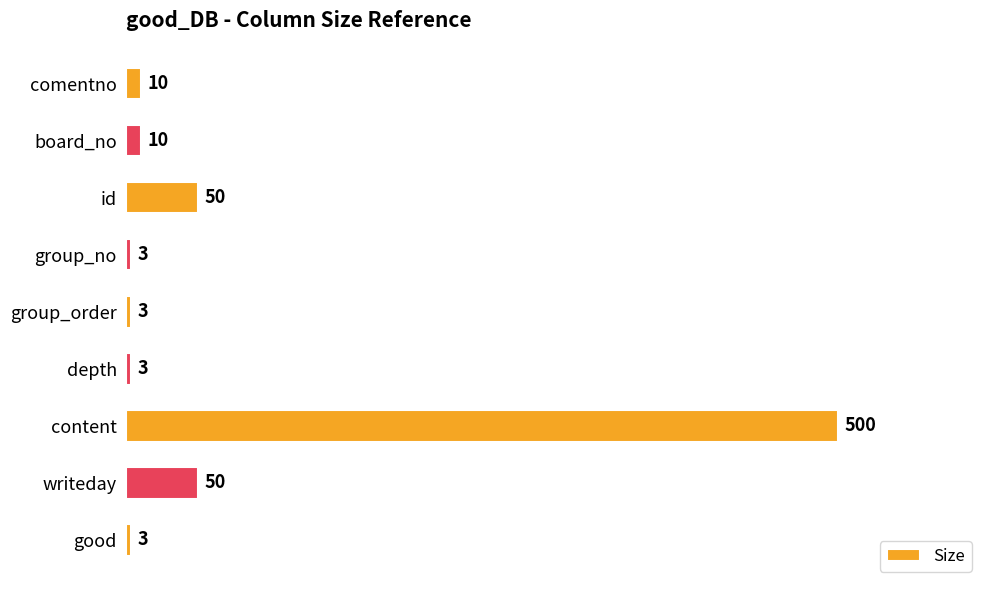

What is the label of the 7th bar from the top?

content